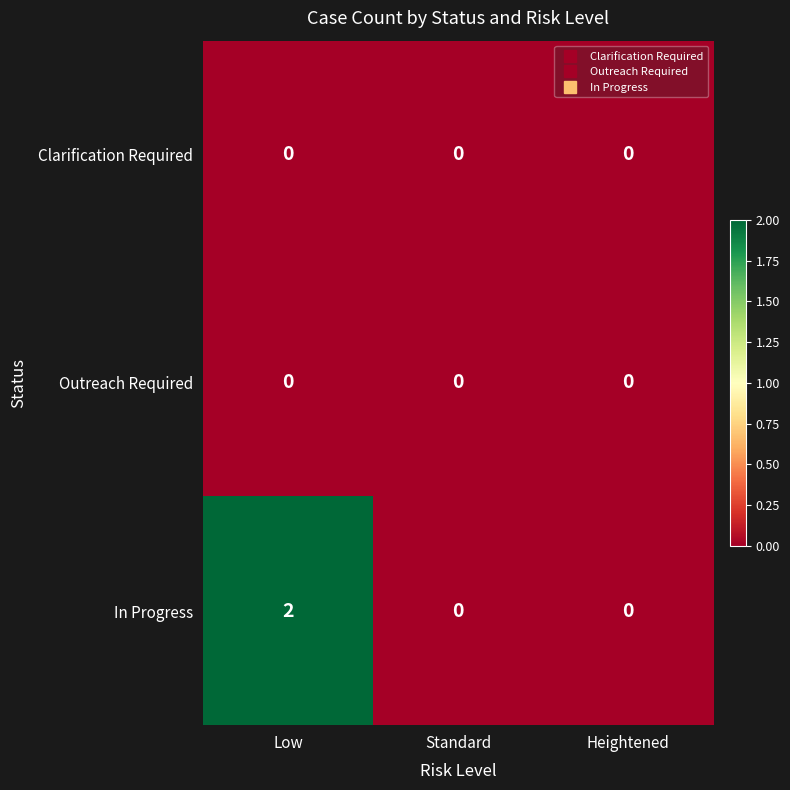

Reading left to right, what are all the values shown in this chart?

Clarification Required: 0	0	0
Outreach Required: 0	0	0
In Progress: 2	0	0